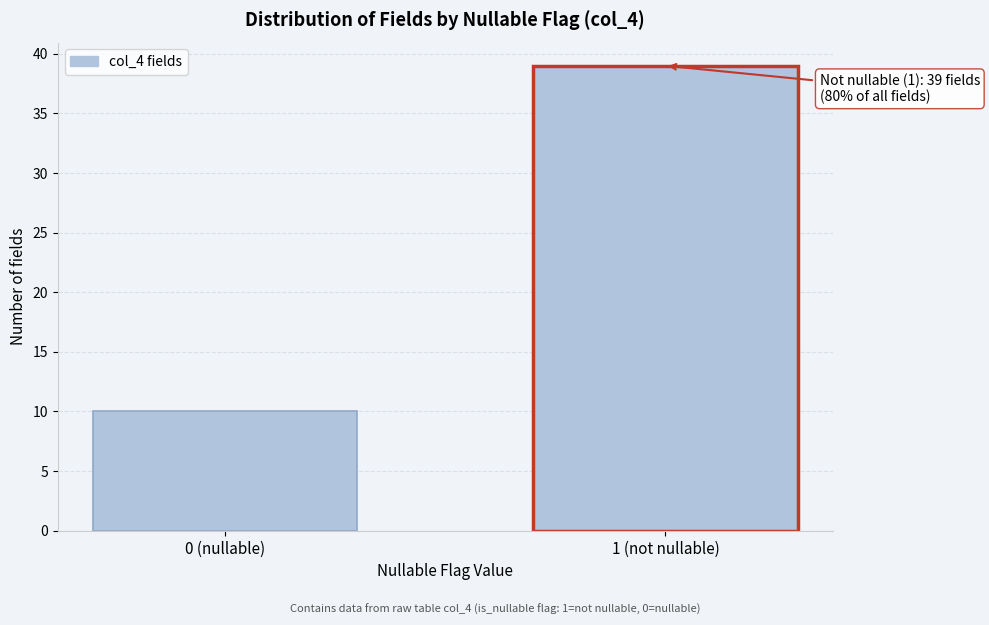

Reading left to right, transcribe all the data shown in this chart.

10	39